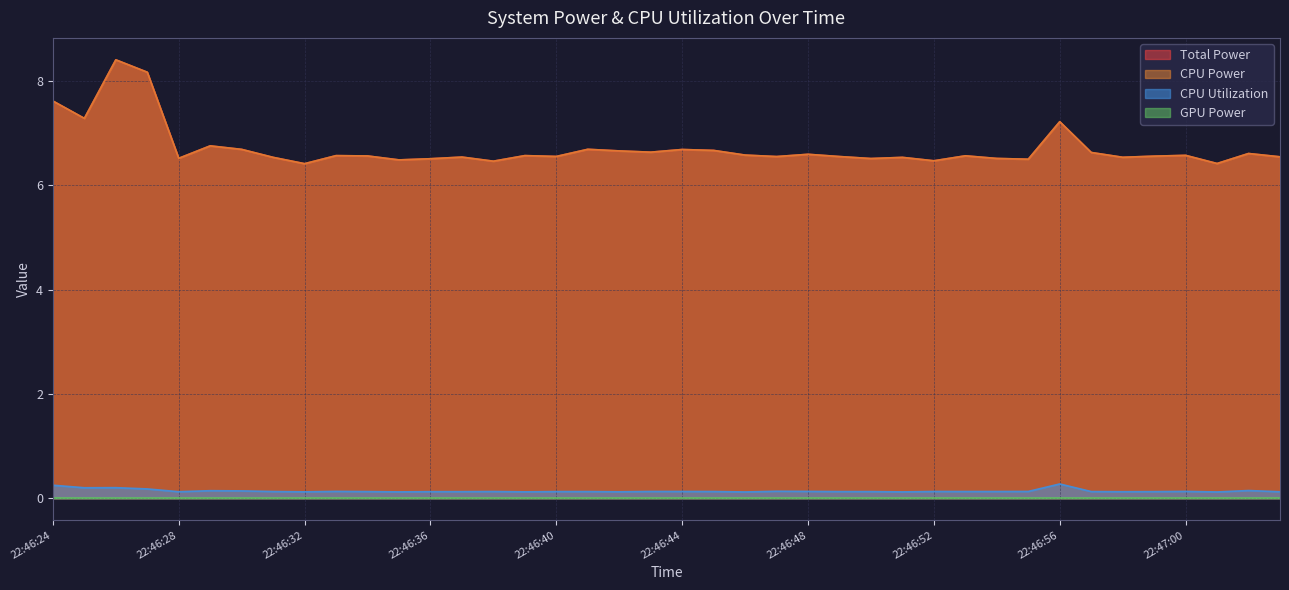

True or false: CPU Power and CPU Utilization cross at least once.

False